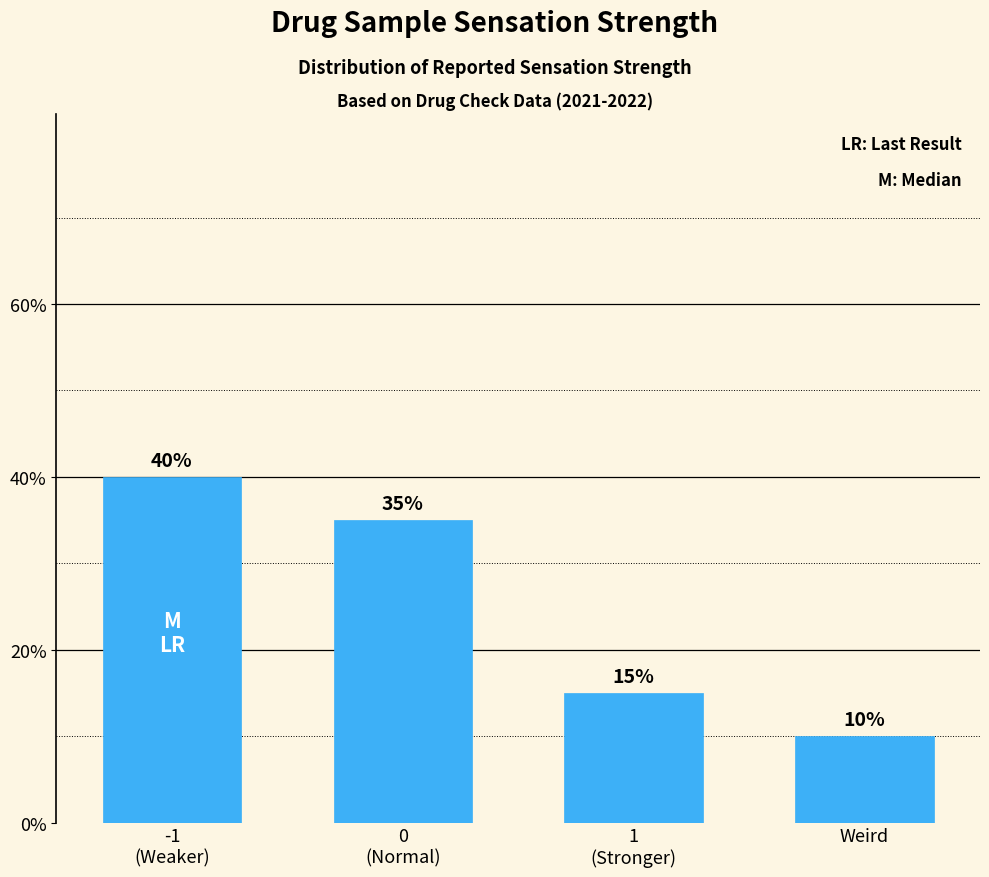

List the labels in order of value, smallest first.

Weird, 1
(Stronger), 0
(Normal), -1
(Weaker)